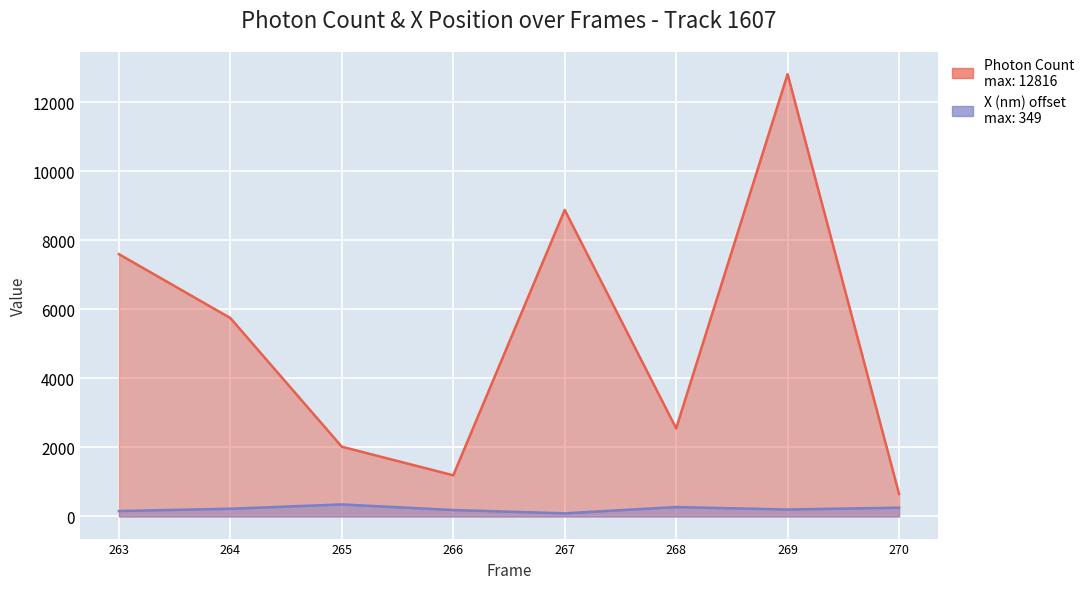

Rank the categories by Photon Count value from lowest to highest.

270, 266, 265, 268, 264, 263, 267, 269